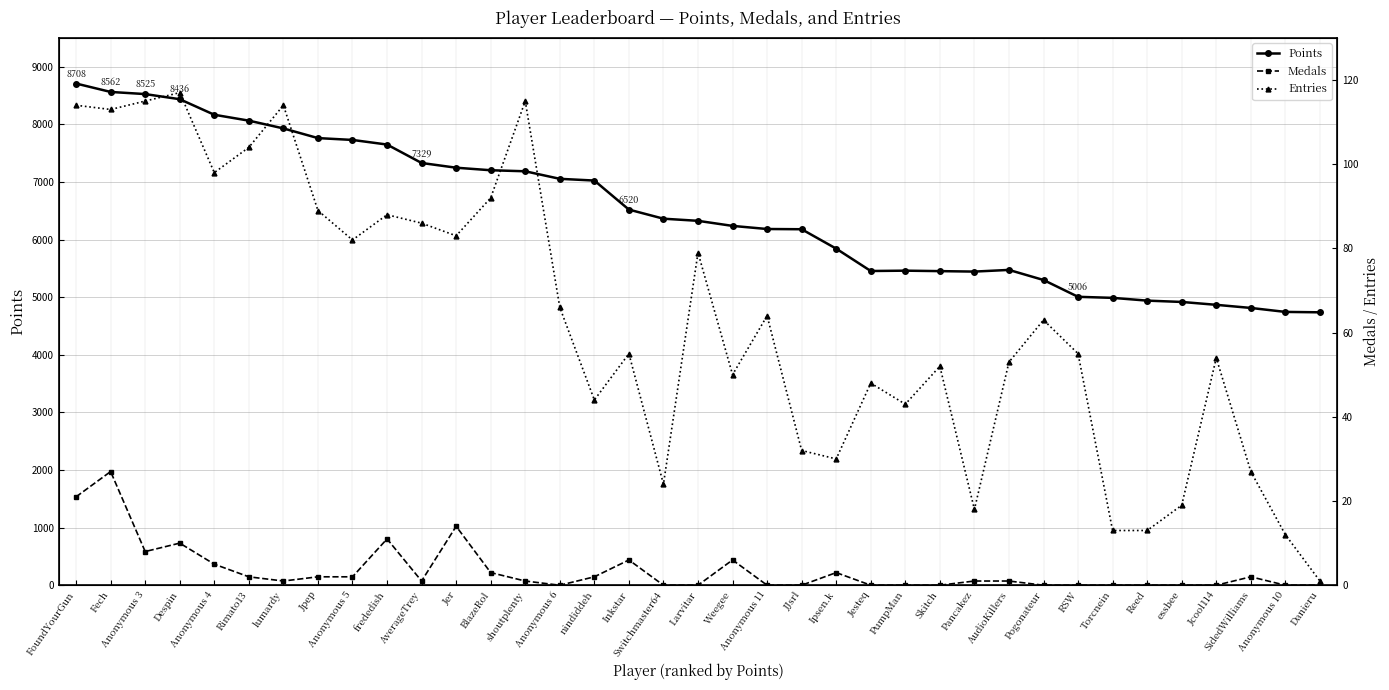

Between Jpep and Torcnein, which series saw the biggest shift?

Points